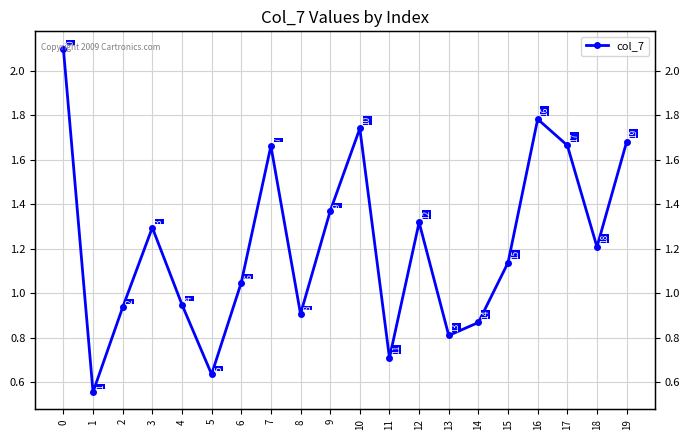

Does the chart have visible grid lines?

Yes